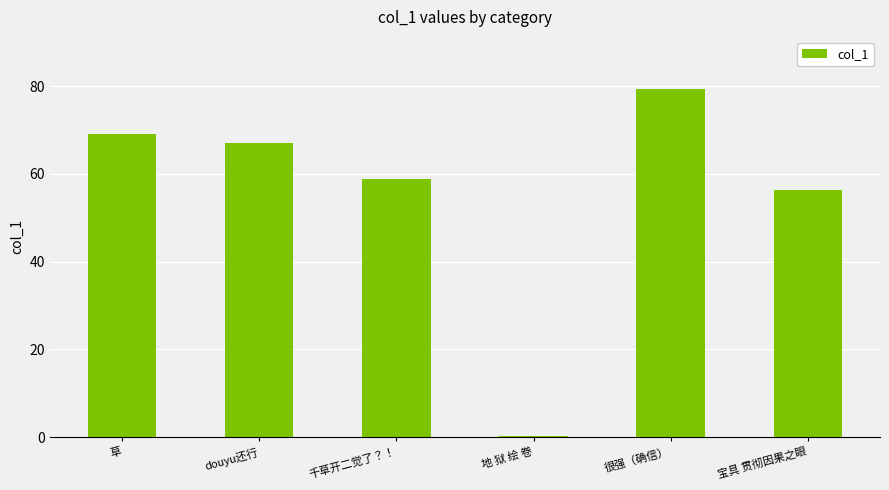

True or false: the data shows 0.2 at 地 狱 绘 卷.

True